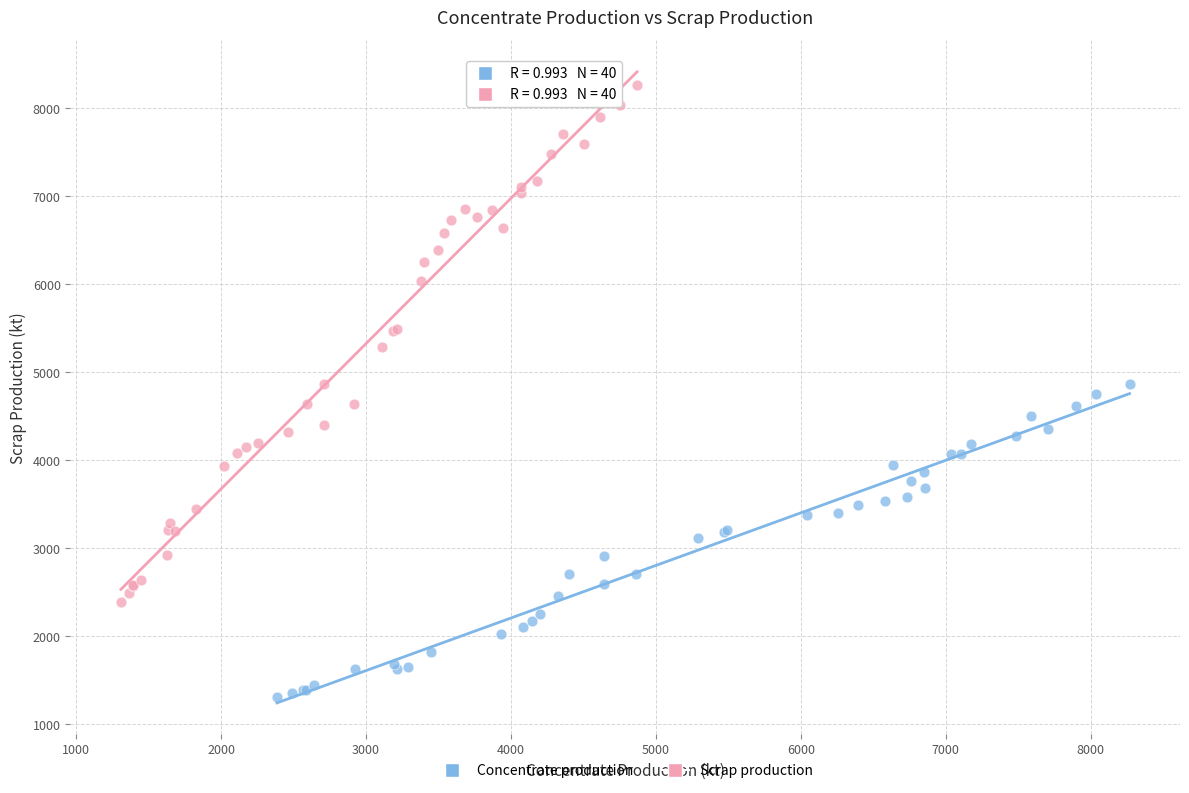

Which series reaches the minimum Y coordinate?

Concentrate production